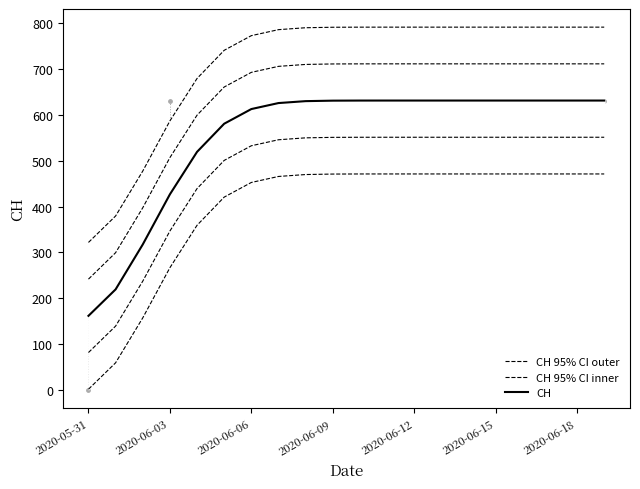

Which series has the largest Y range (max minus min)?

CH 95% CI outer